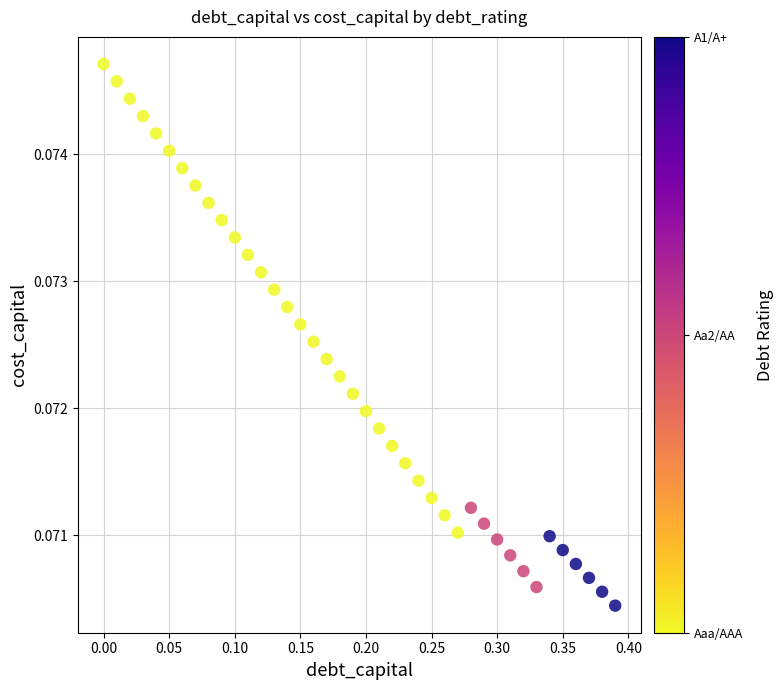

What is the range of X values (max minus min)?

0.4